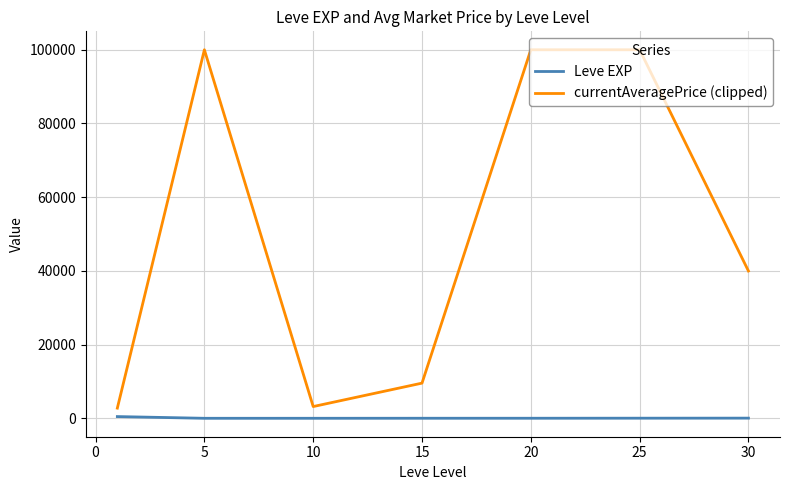

Which series has the largest total across all categories?

currentAveragePrice (clipped)